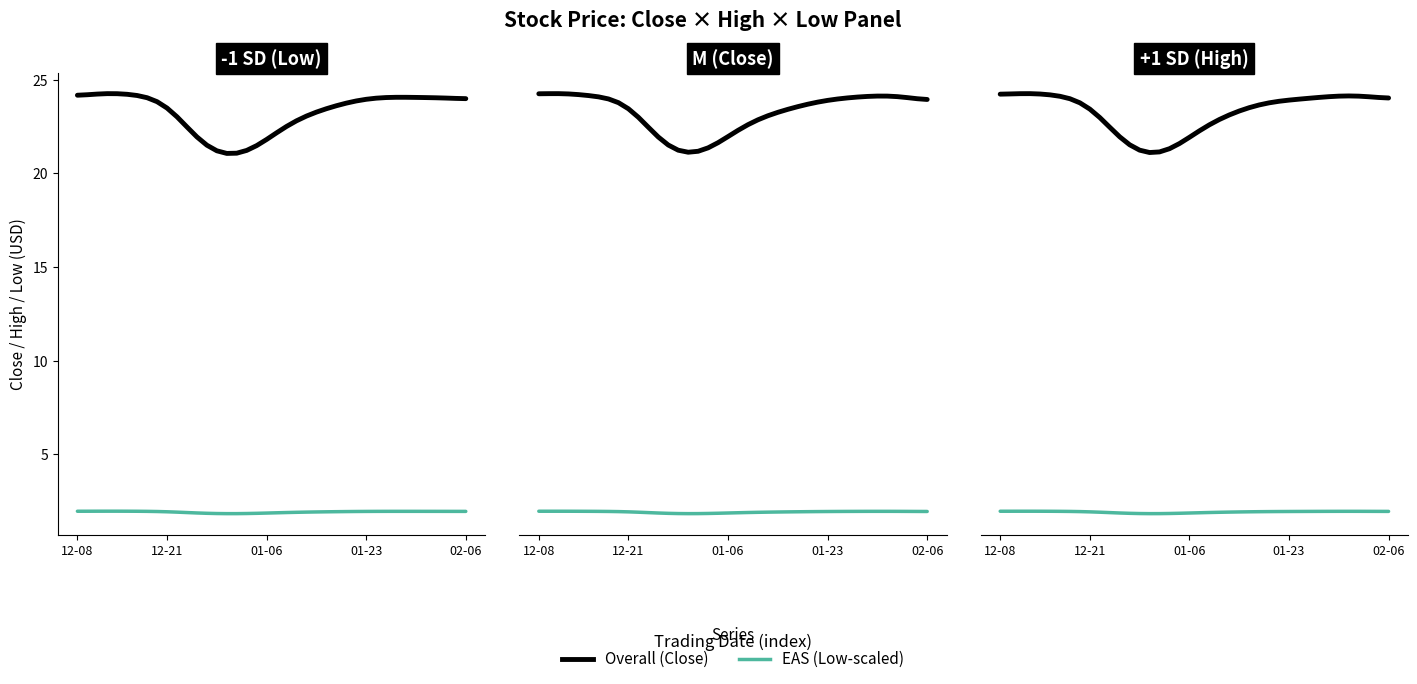

Where does the Overall series first go above 24?

12-08